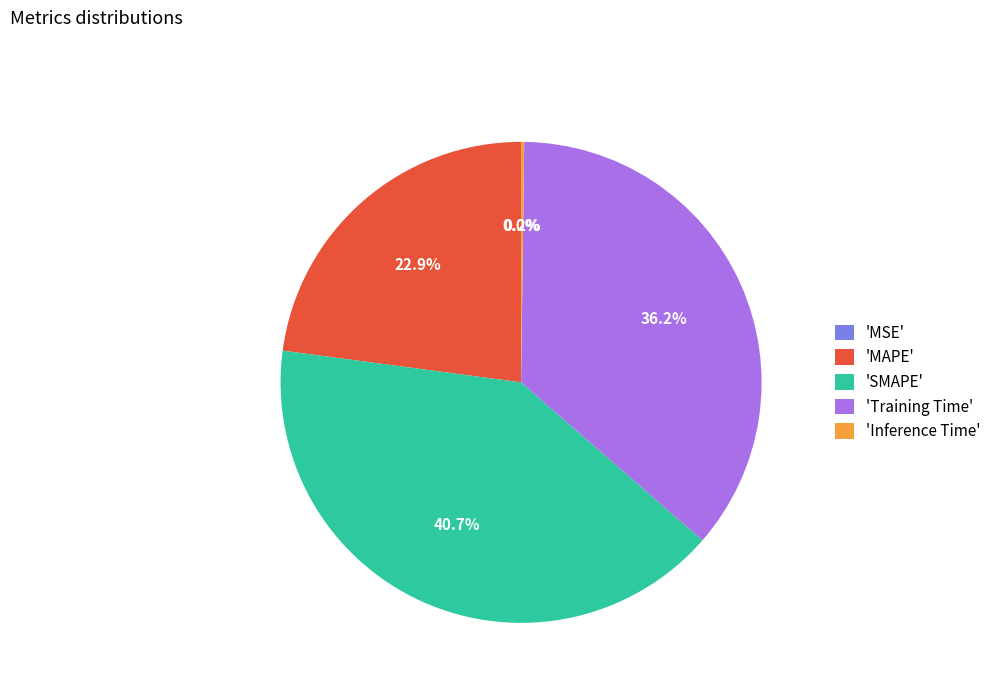

Which category has the biggest portion of the pie?

'SMAPE'